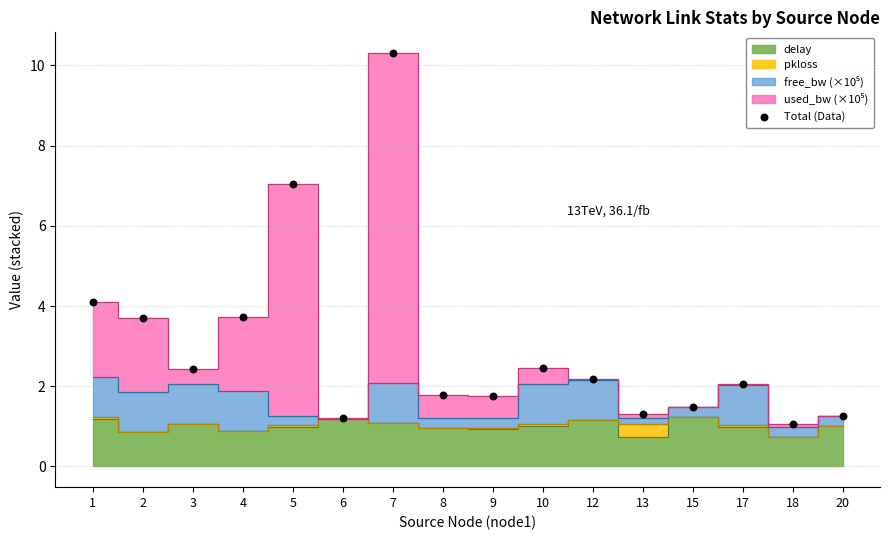

What Y value in the scatter plot is closest to 5?

4.1